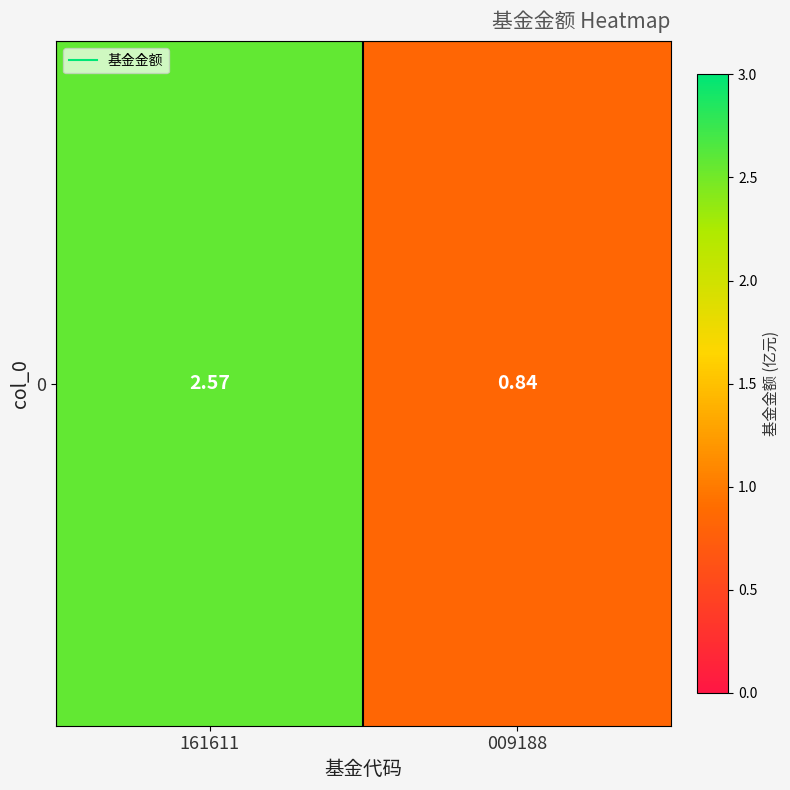

The value at 009188 is 0.8. True or false?

True